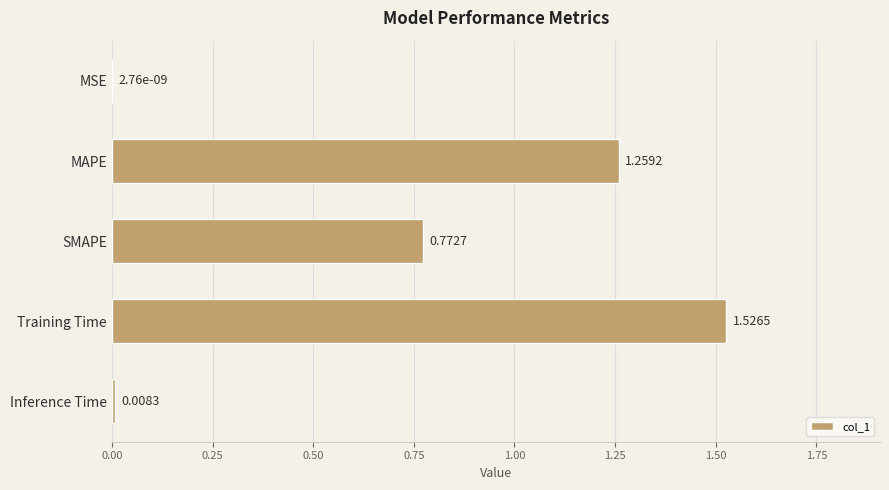

Where is the data nearest to the value 0?

MSE